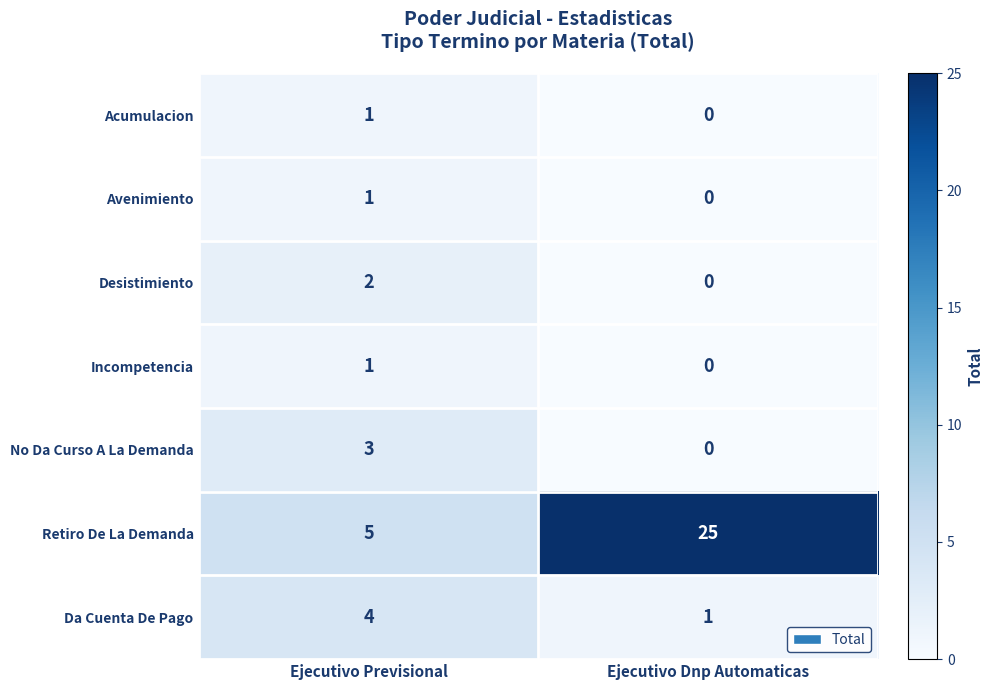

At how many categories does at least one series exceed 6?

1